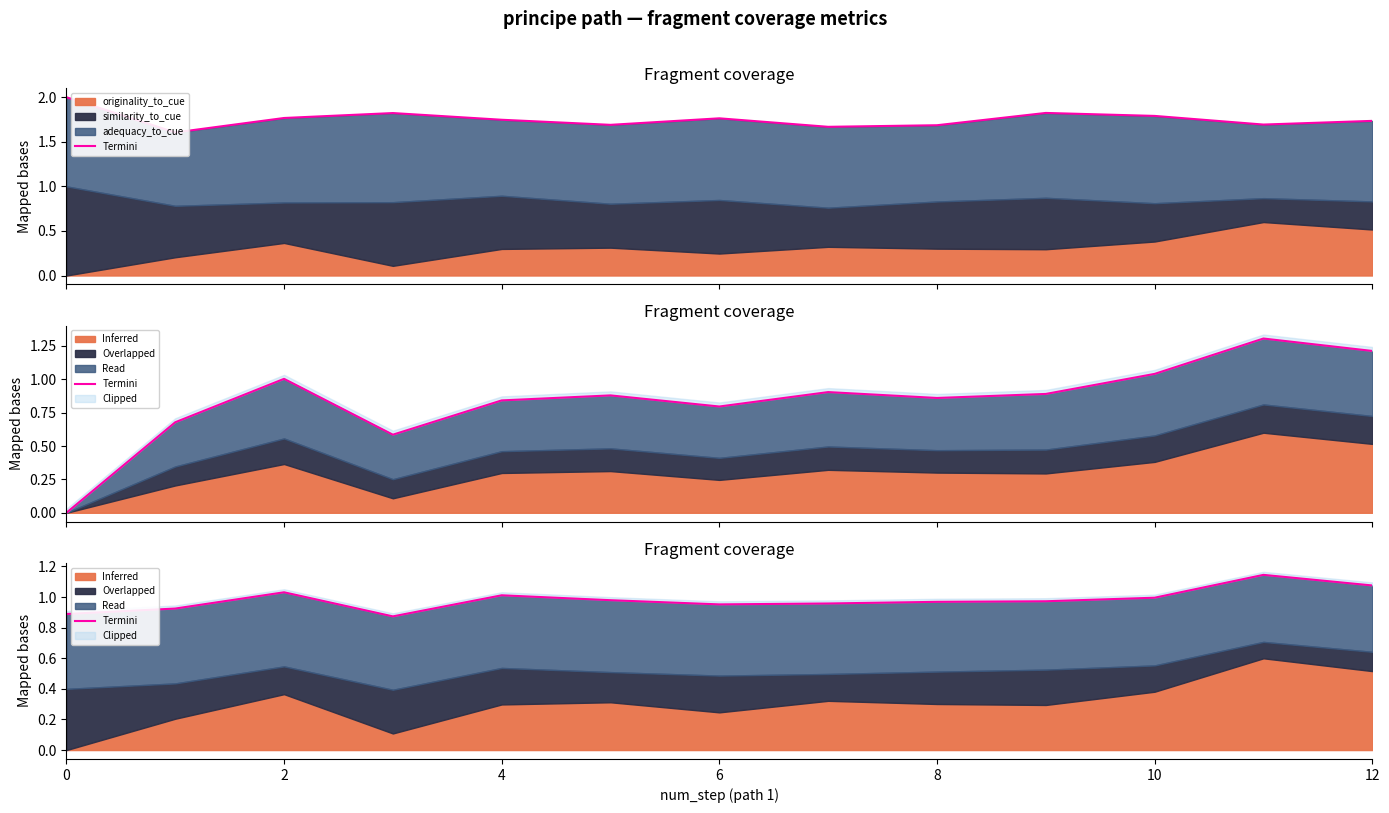

Between 9 and 7, which is larger?

9